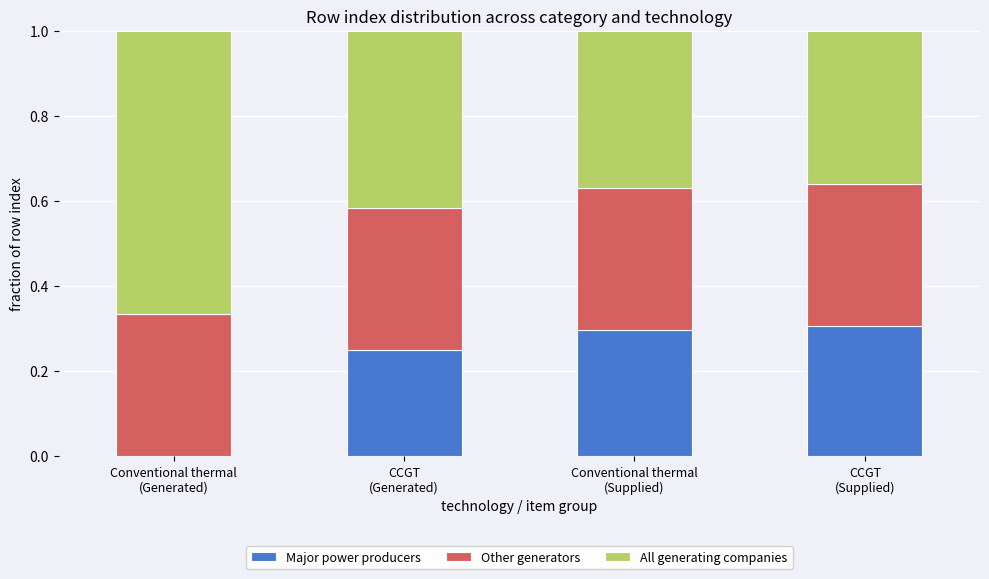

Rank the series by their average value, from lowest to highest.

Major power producers, Other generators, All generating companies